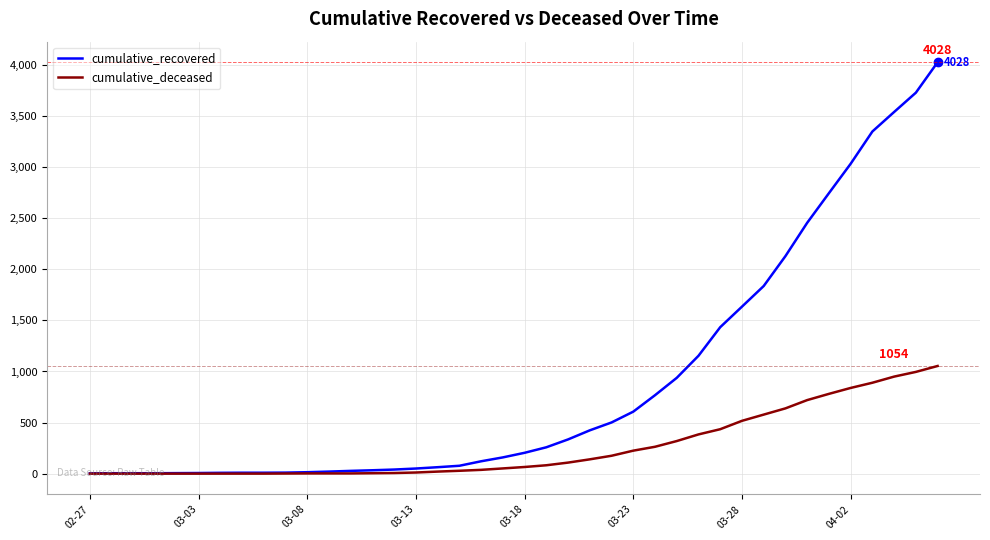

Which series has the widest spread of values?

cumulative_recovered